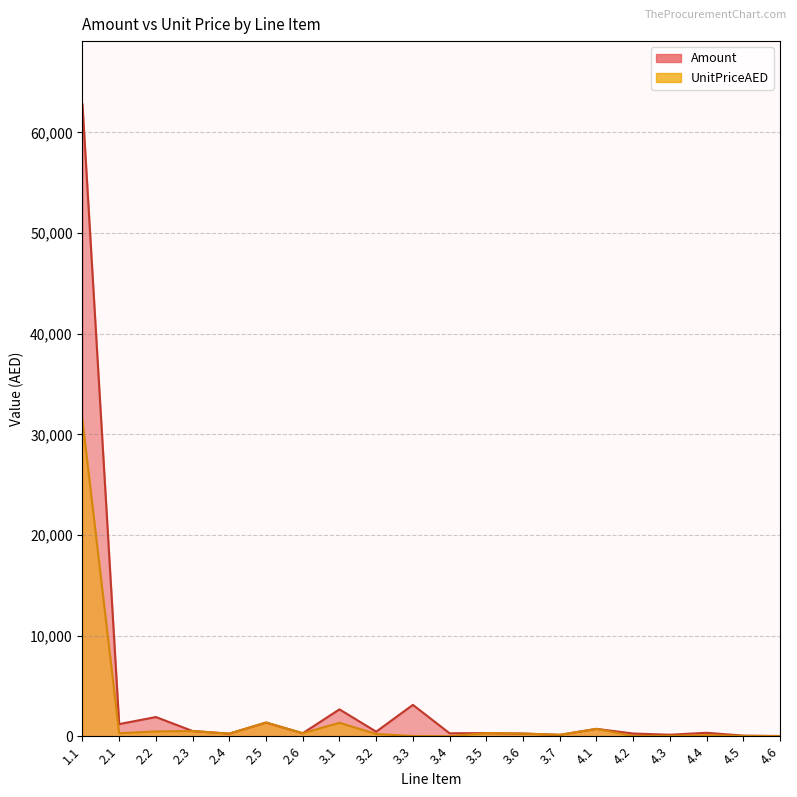

What is the label of the 19th point from the right?

2.1